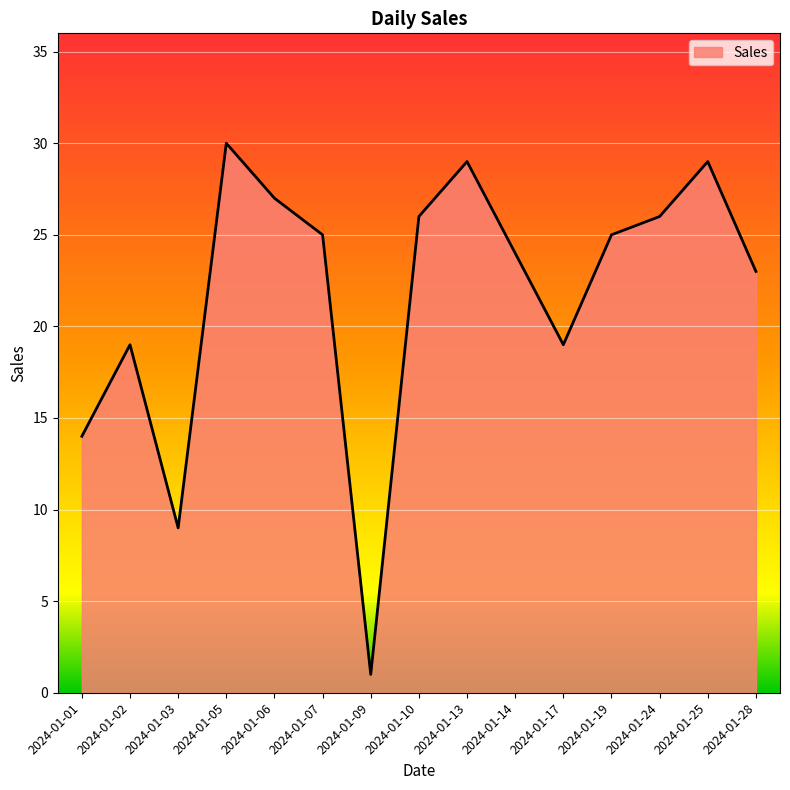

Where does the data first go above 25?

2024-01-05